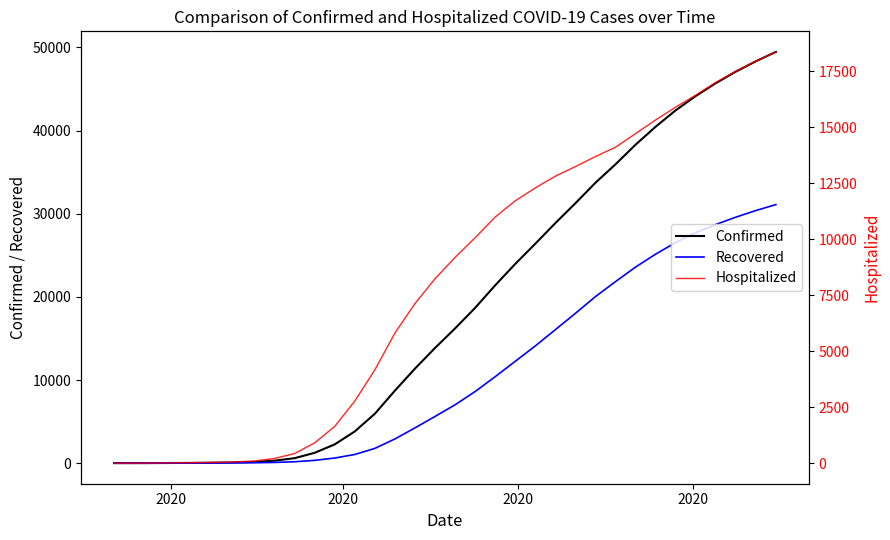

How many data points does each series have?

36